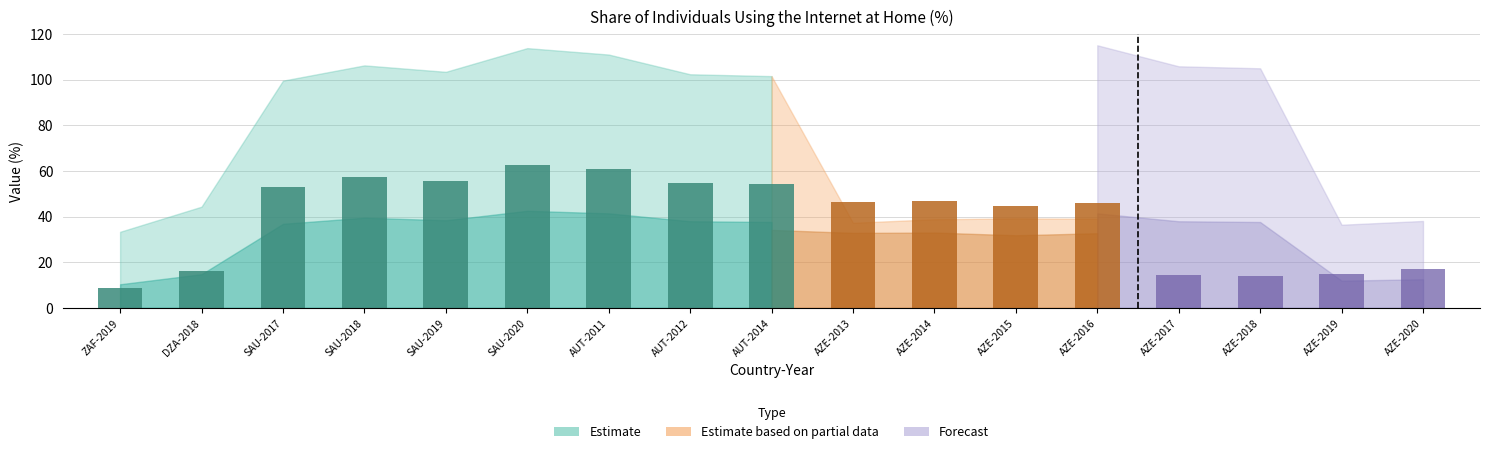

What position from the left is ZAF-2019?

1